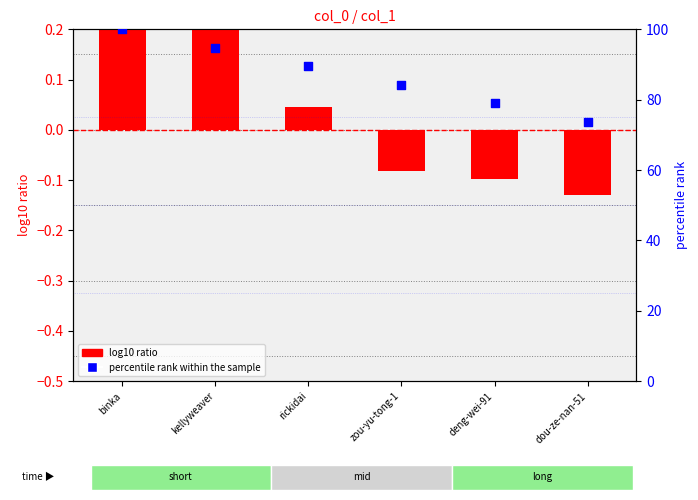

What are all the series names shown in the legend?

log10 ratio, percentile rank within the sample